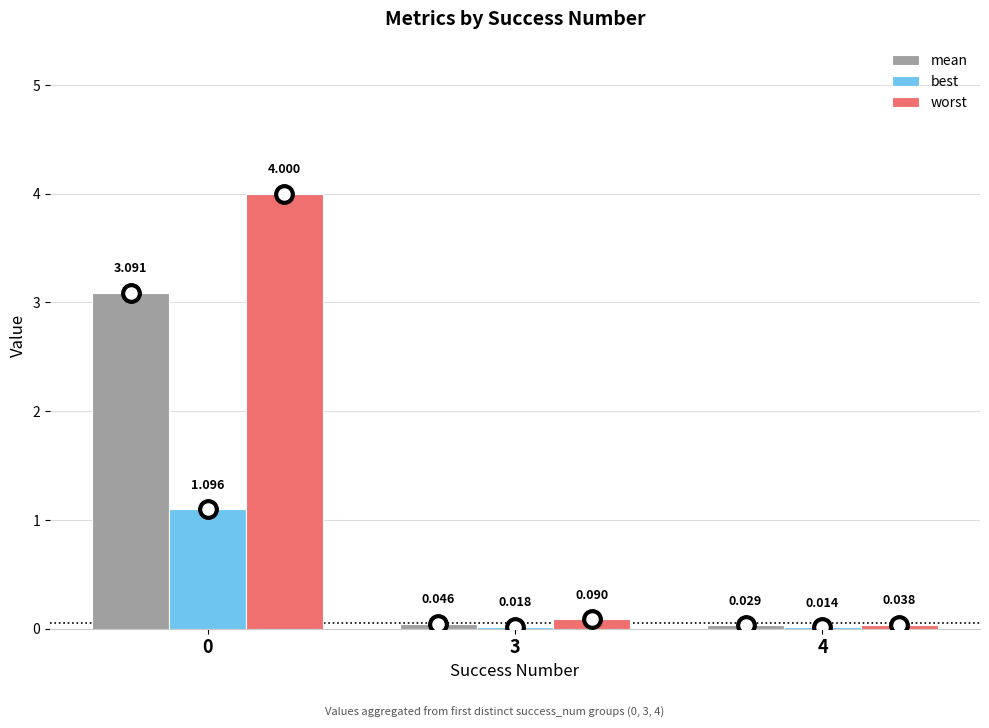

How many groups of bars are there?

3